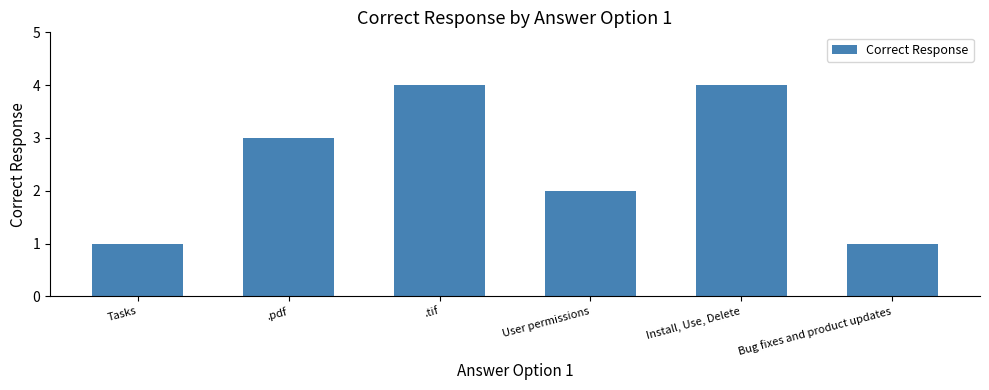

What is the smallest value displayed?

1